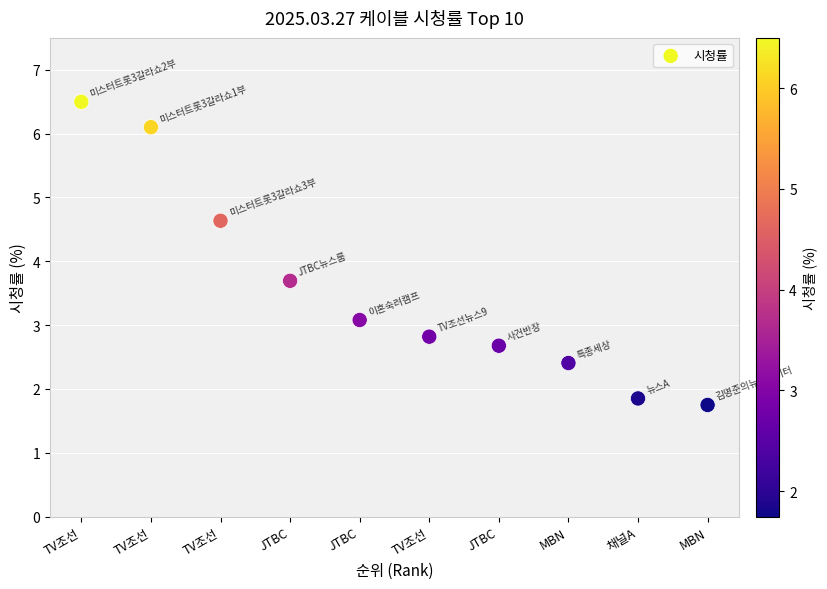

What is the average Y value?

3.6